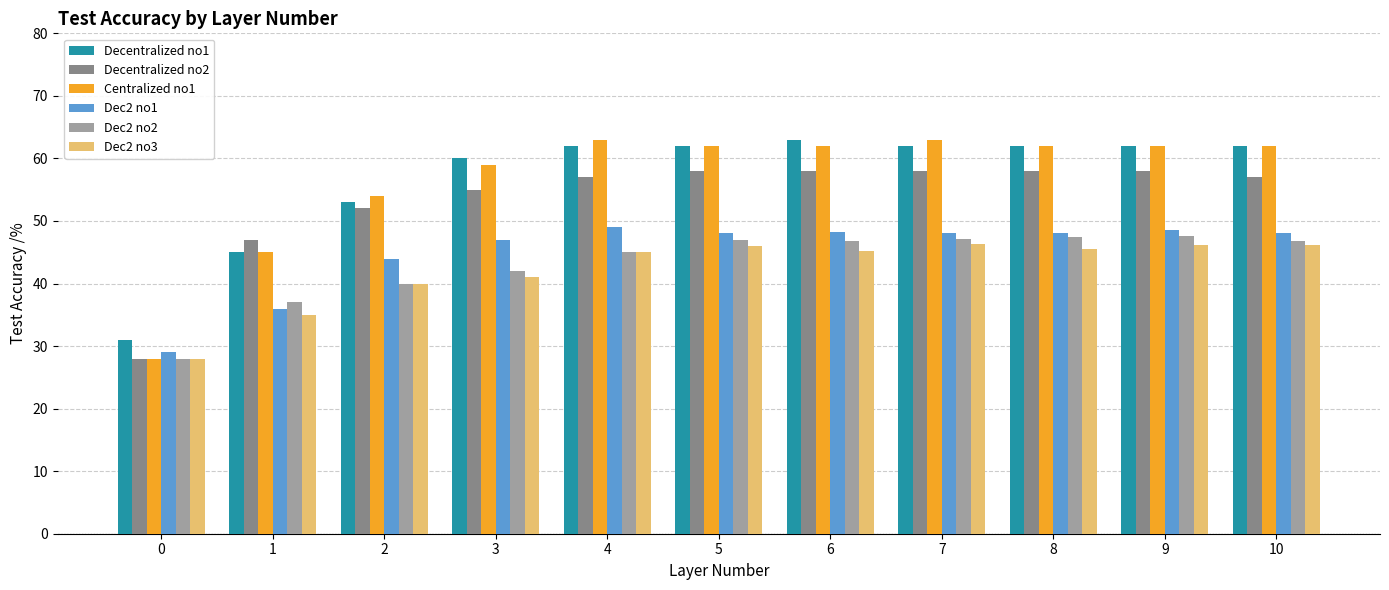

What is the spread (max minus min) of values at 3?

19.0